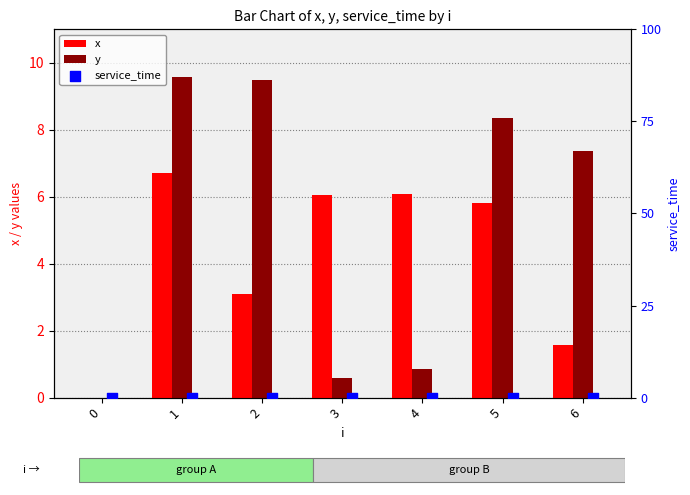

Which series has the widest spread of Y values?

y